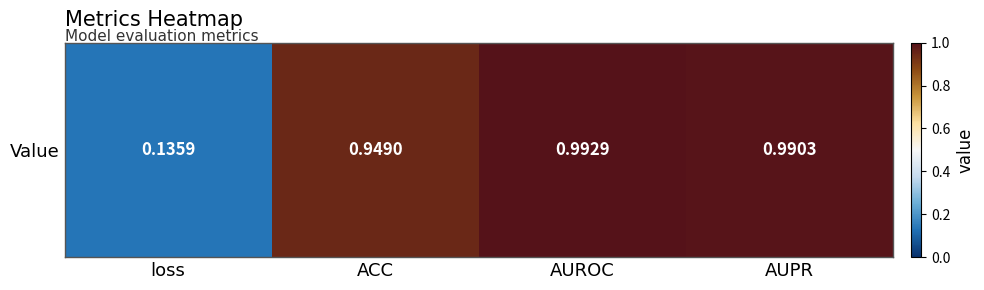

What is the approximate value at AUROC?

1.0